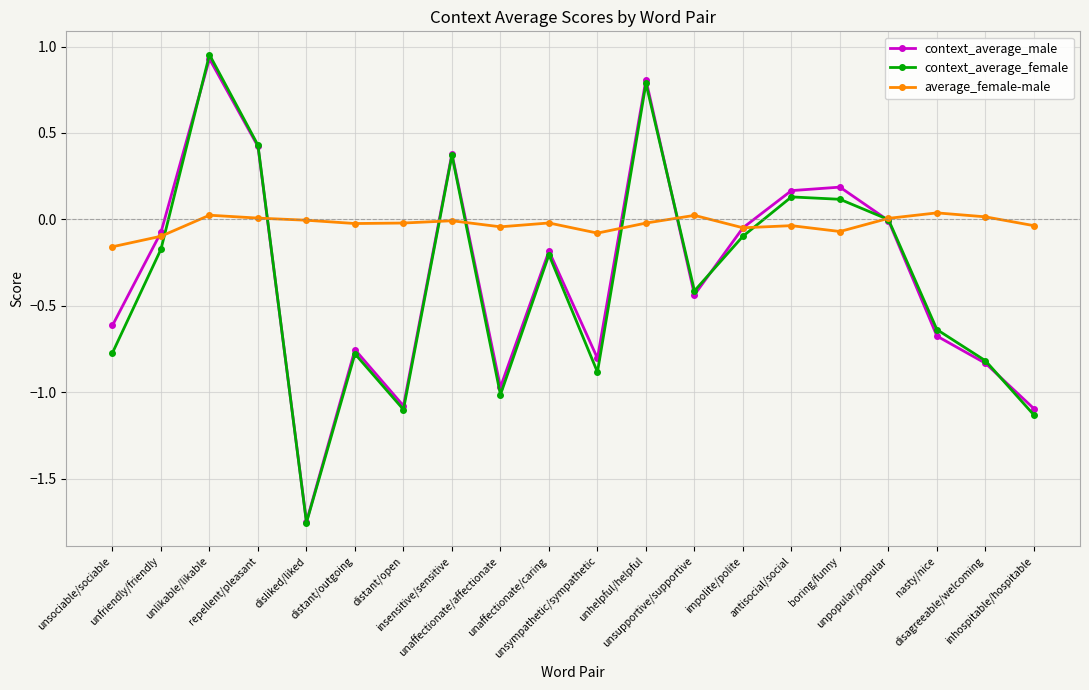

How many categories are shown in the chart?

20